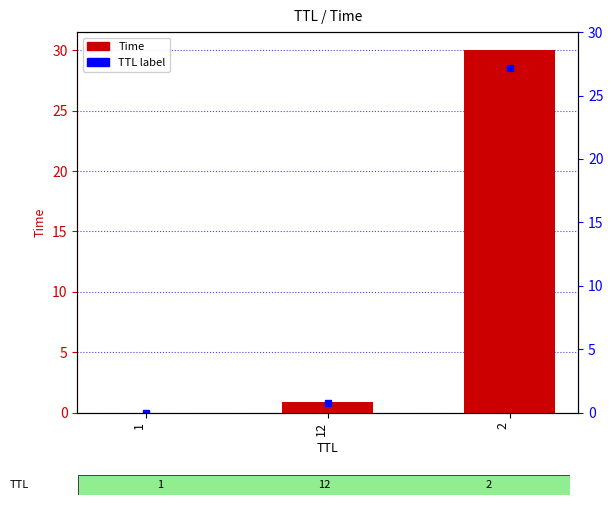

What position from the right is 12?

2